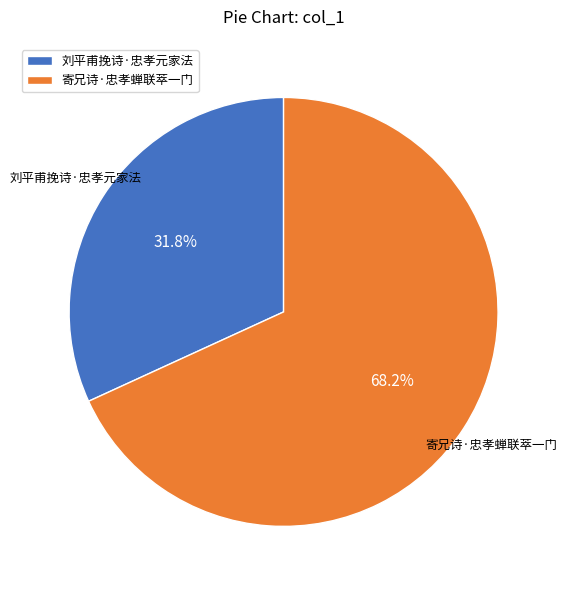

Which slice represents more than half of the pie?

寄兄诗·忠孝蝉联萃一门